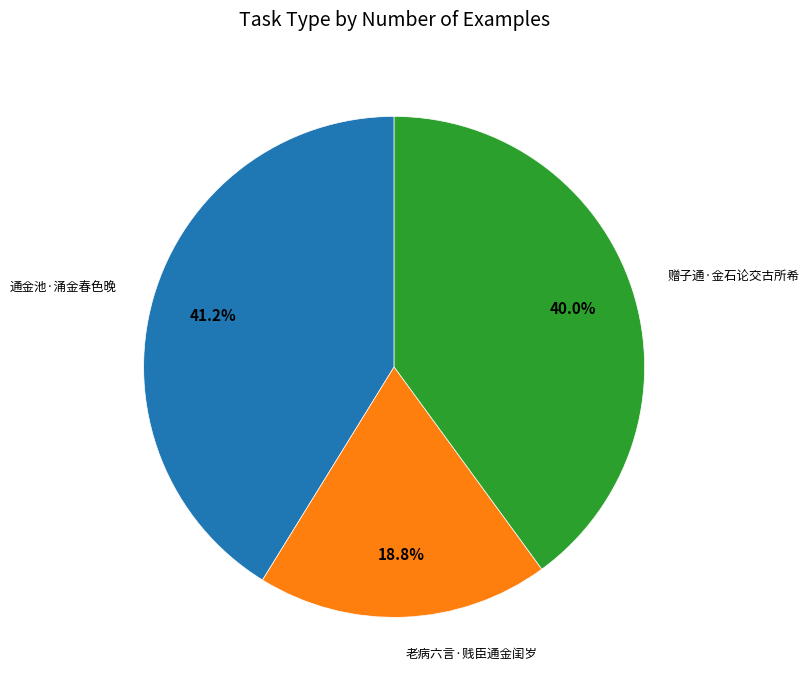

Is there any slice that represents more than half of the pie?

No